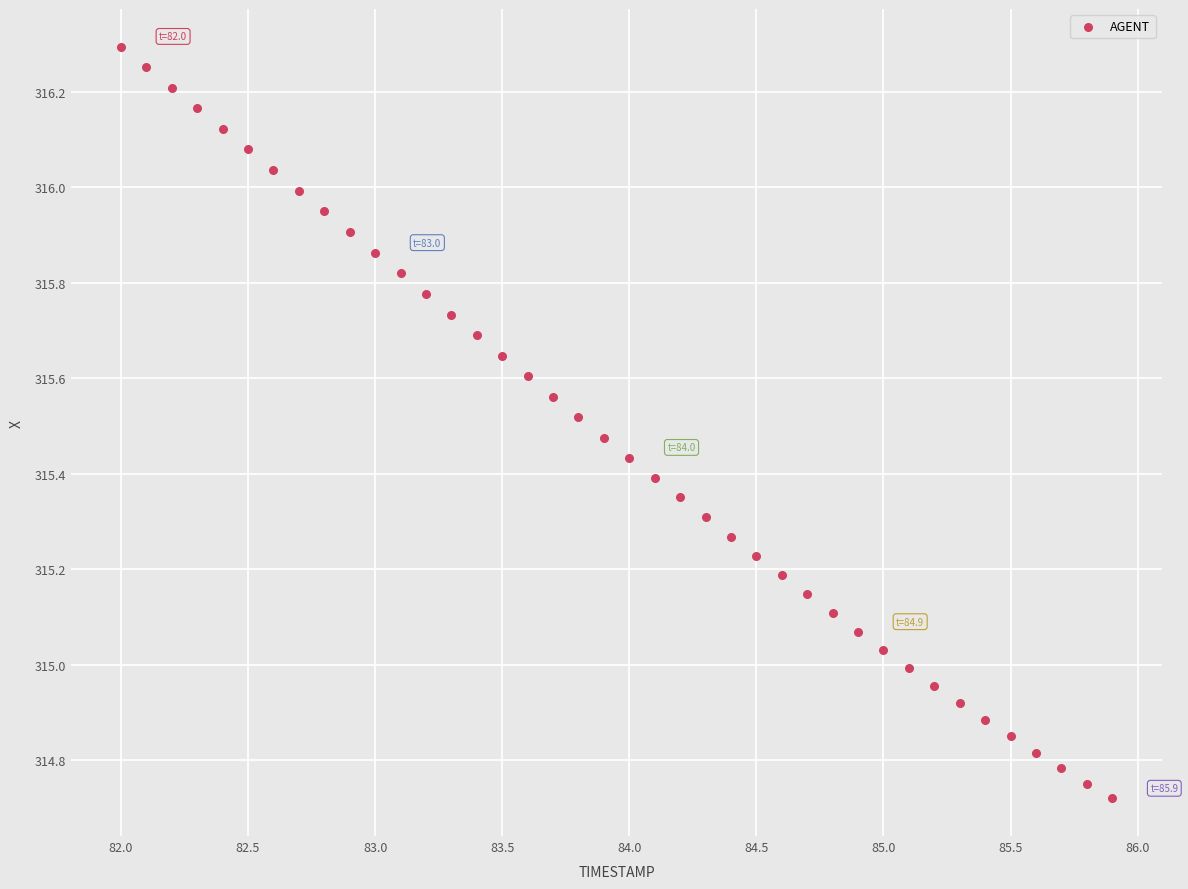

What is the range of Y values (max minus min)?

1.6